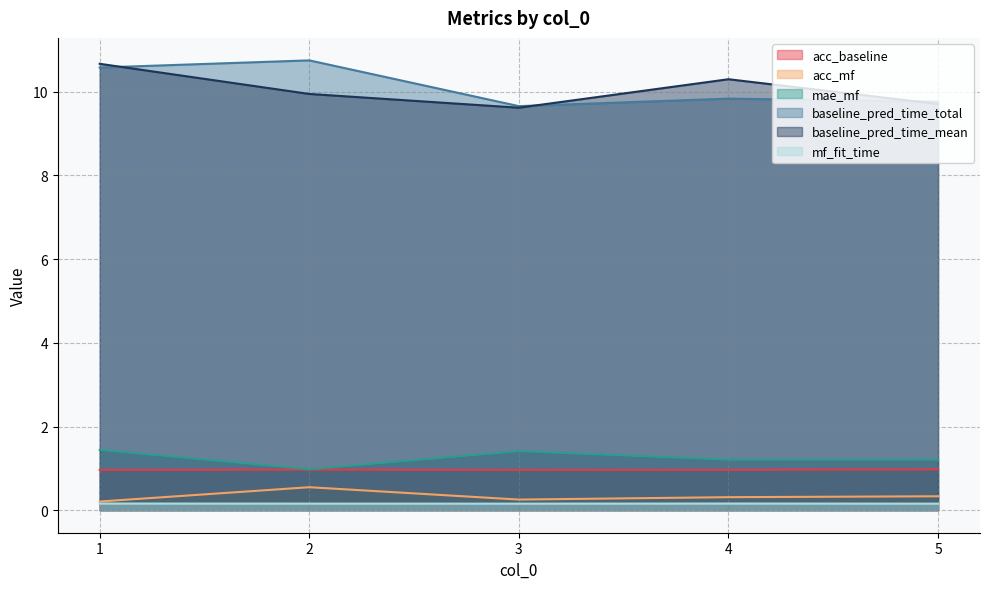

List the series in order of their peak value, lowest first.

mf_fit_time, acc_mf, acc_baseline, mae_mf, baseline_pred_time_mean, baseline_pred_time_total